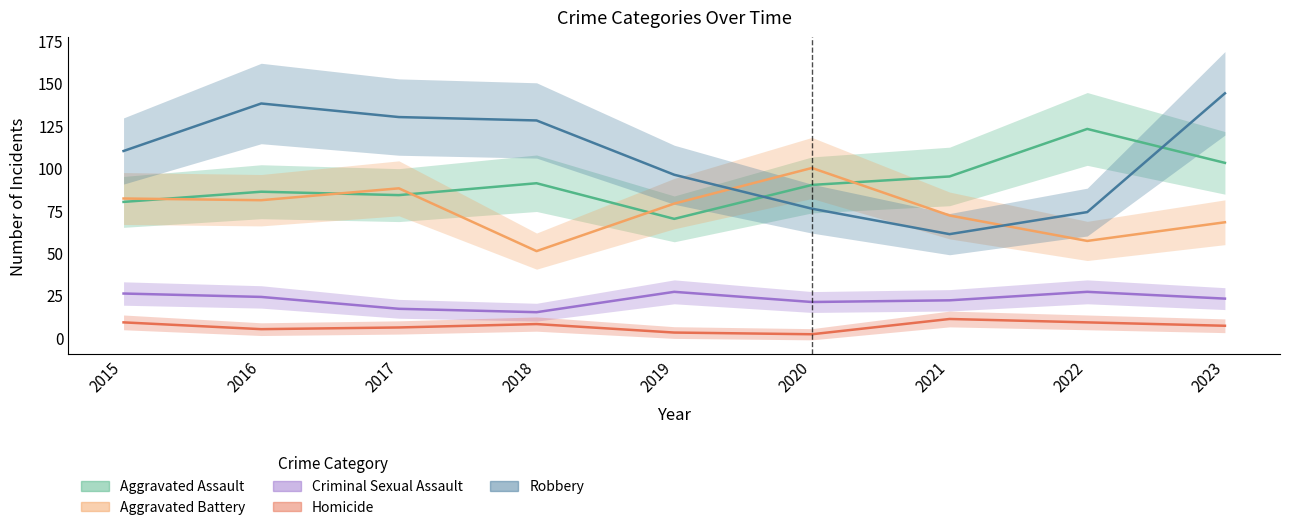

What is the difference between the second highest and second lowest values in the Criminal Sexual Assault series?

10